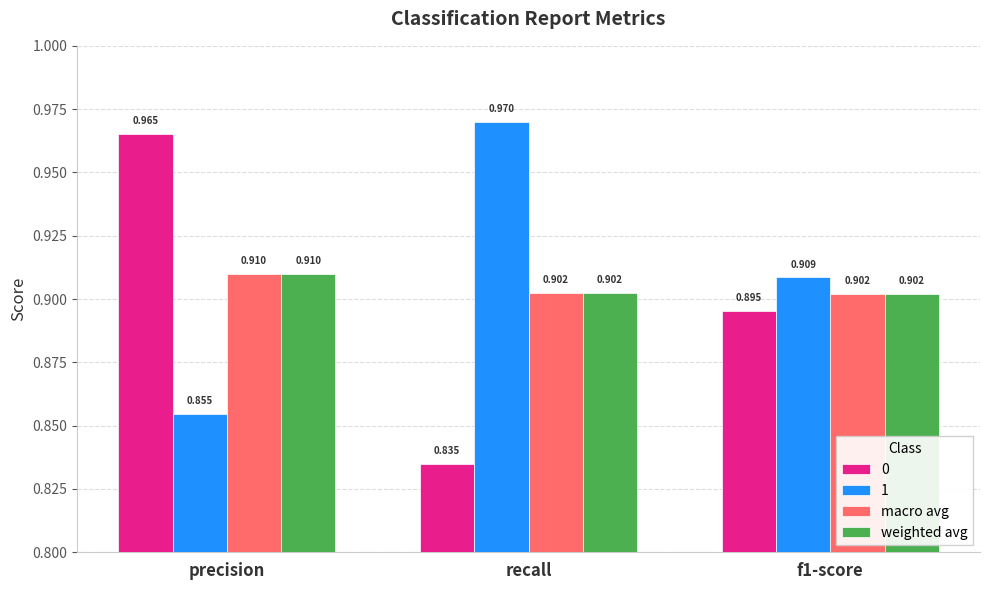

At which category does the chart reach its minimum across all series?

recall